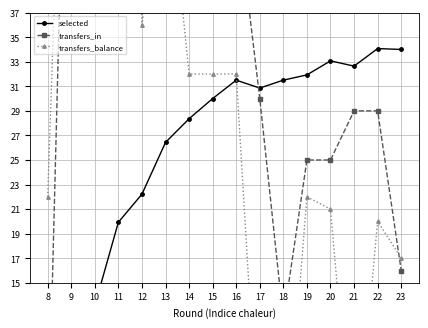

What is the value of the transfers_balance point at the 14th from the left?

-1.0